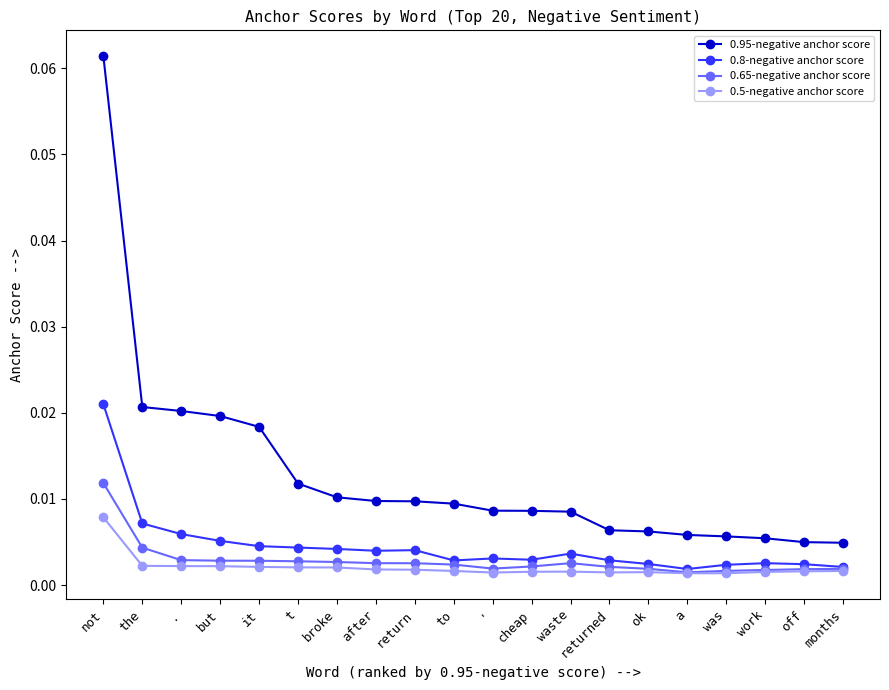

Which series has the widest spread of values?

0.95-negative anchor score